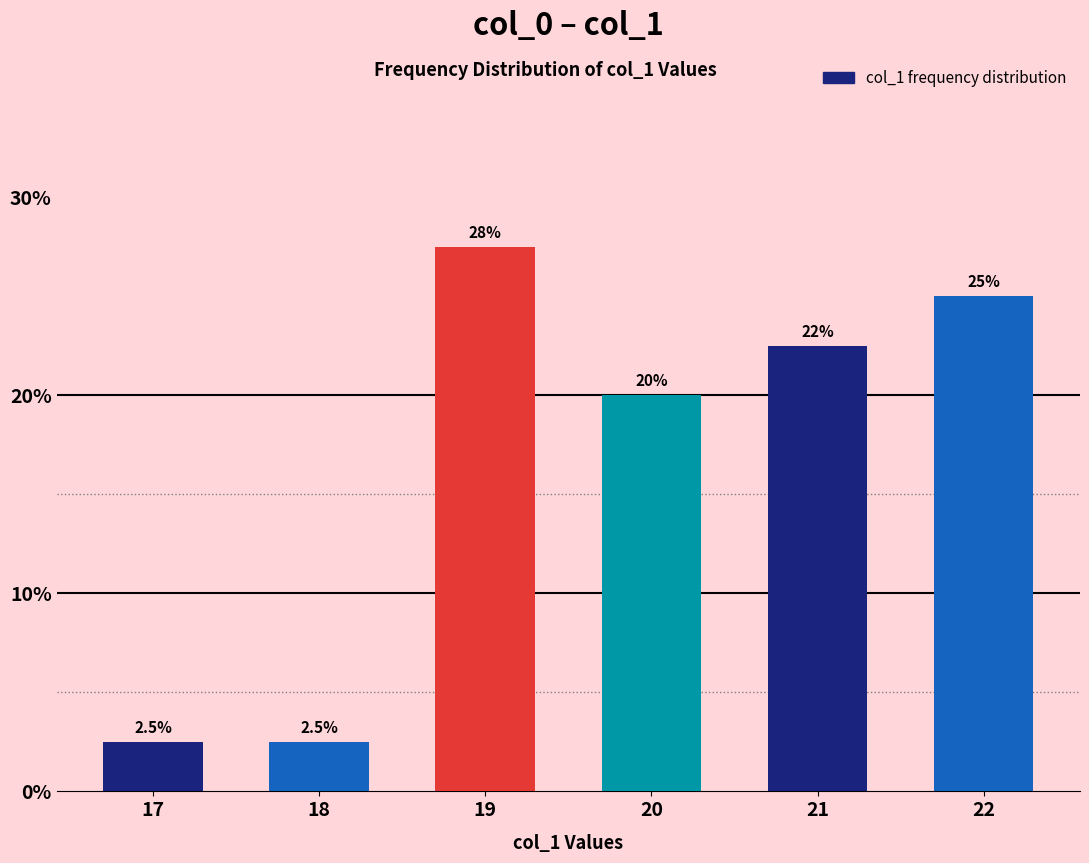

What is the minimum value shown in the chart?

2.5